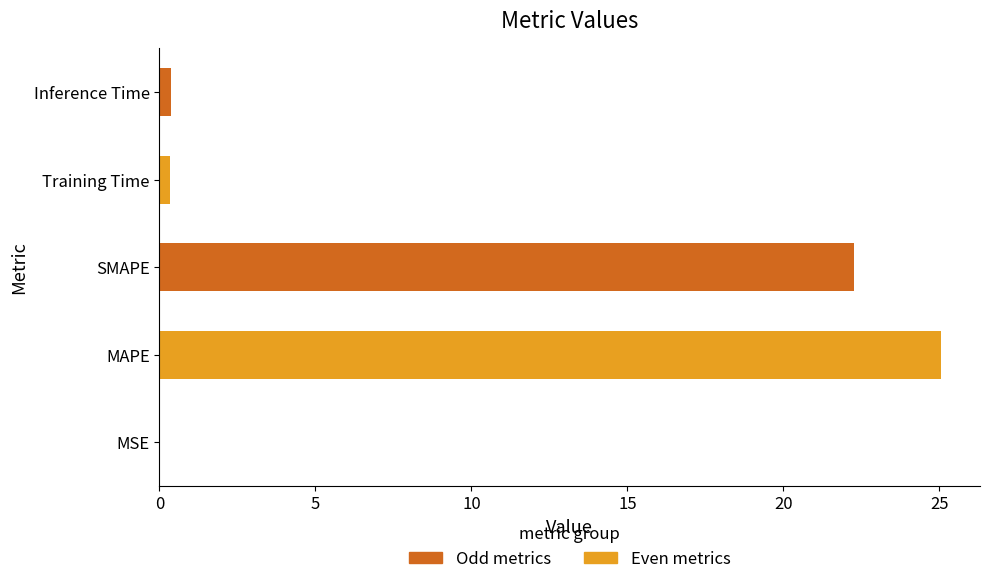

Are the bars grouped side by side (vs. stacked)?

No